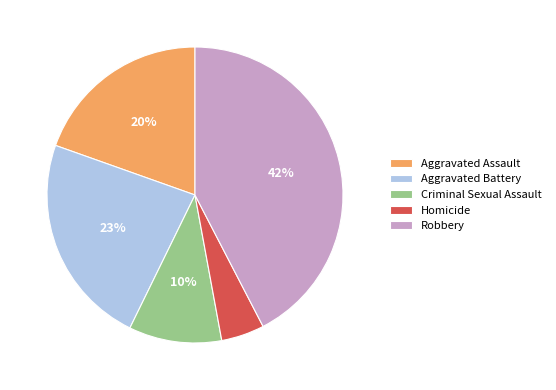

The Robbery slice represents 51% of the pie. True or false?

False